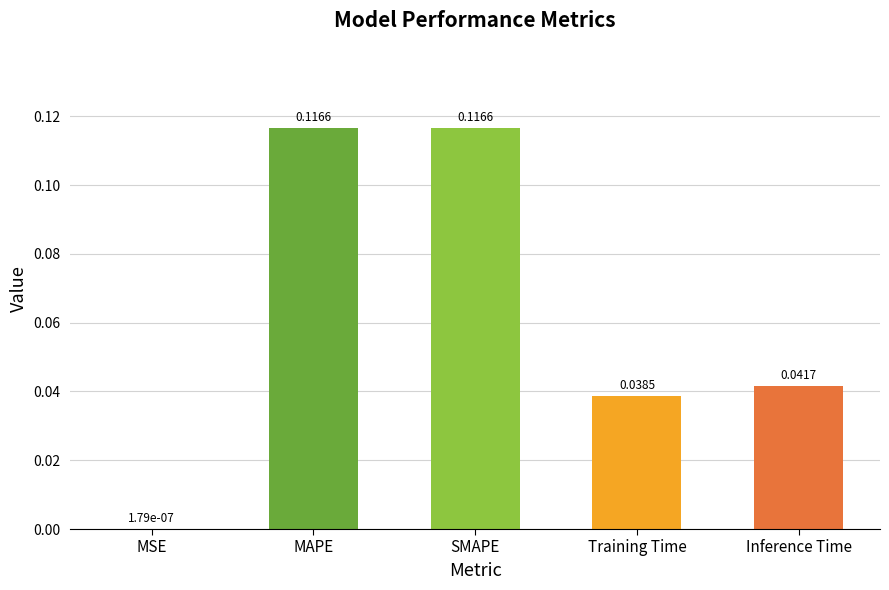

What is the sum of all values?

0.3